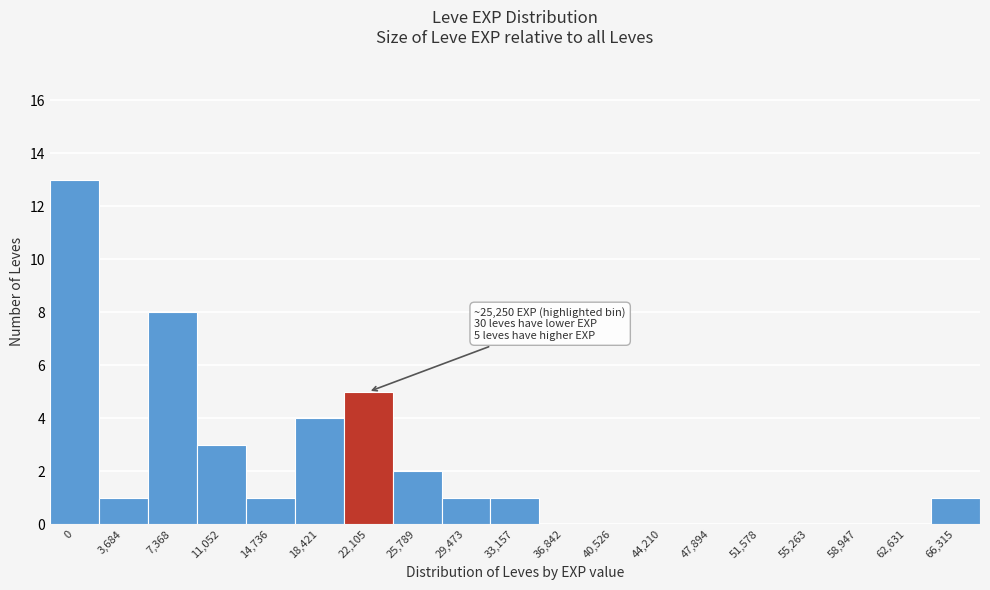

Reading left to right, transcribe all the data shown in this chart.

0=13	3,684=1	7,368=8	11,052=3	14,736=1	18,421=4	22,105=5	25,789=2	29,473=1	33,157=1	36,842=0	40,526=0	44,210=0	47,894=0	51,578=0	55,263=0	58,947=0	62,631=0	66,315=1